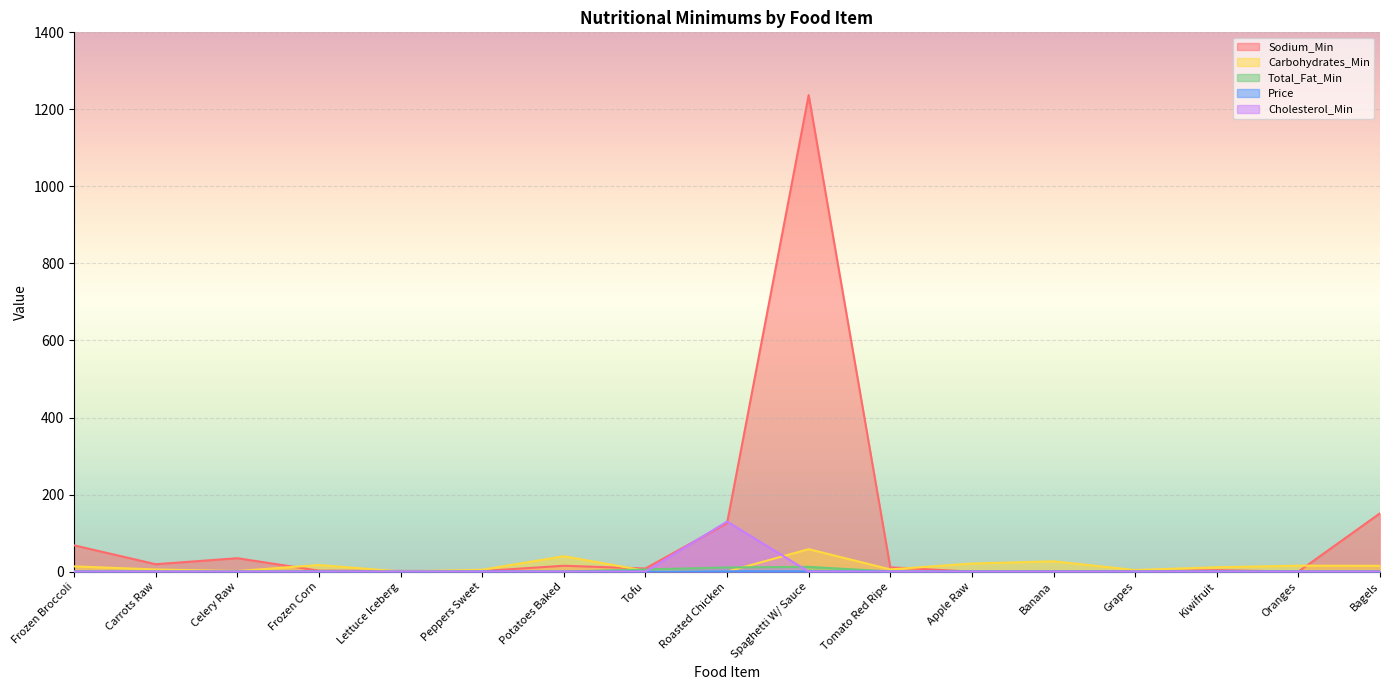

Rank the series at Potatoes Baked from lowest to highest value.

Cholesterol_Min, Price, Total_Fat_Min, Sodium_Min, Carbohydrates_Min